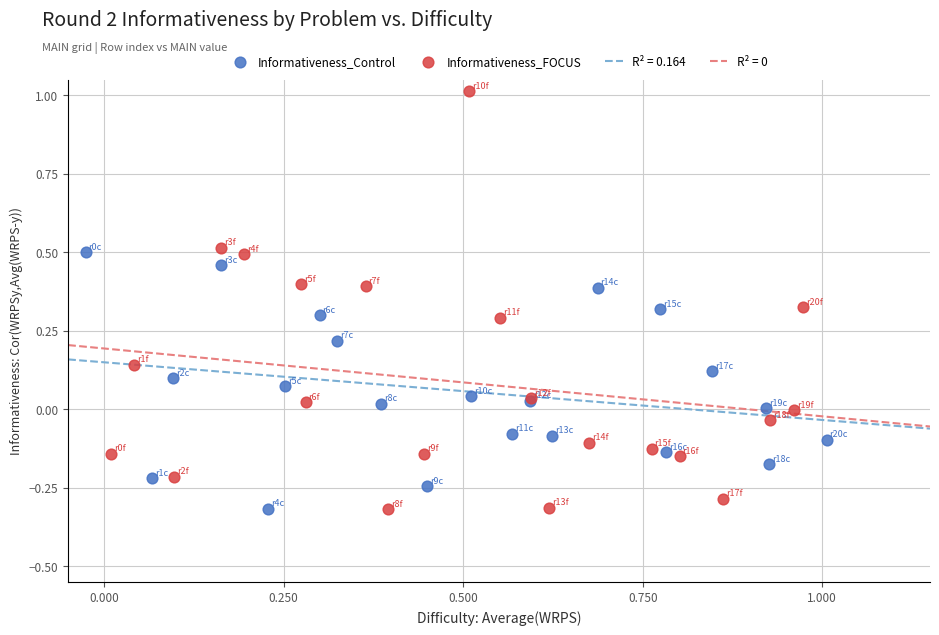

Which series has the largest Y range (max minus min)?

Informativeness_FOCUS